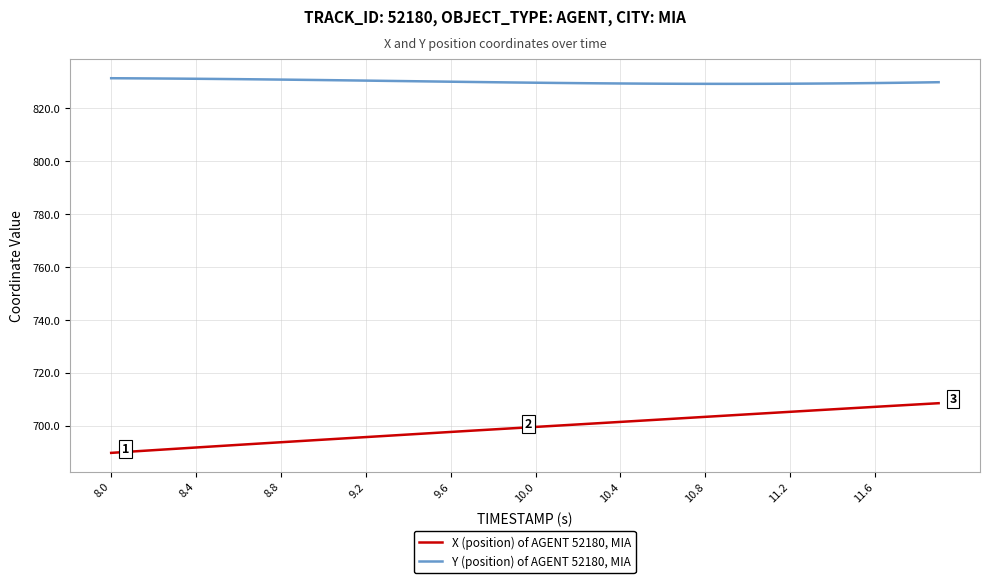

Which series has the largest total across all categories?

Y (position) of AGENT 52180, MIA